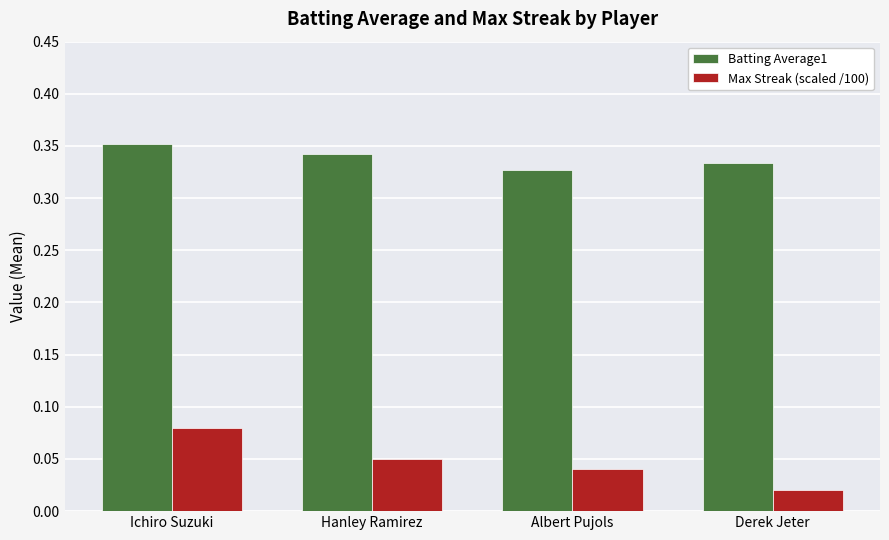

What is the sum of all Batting Average1 values?

1.4